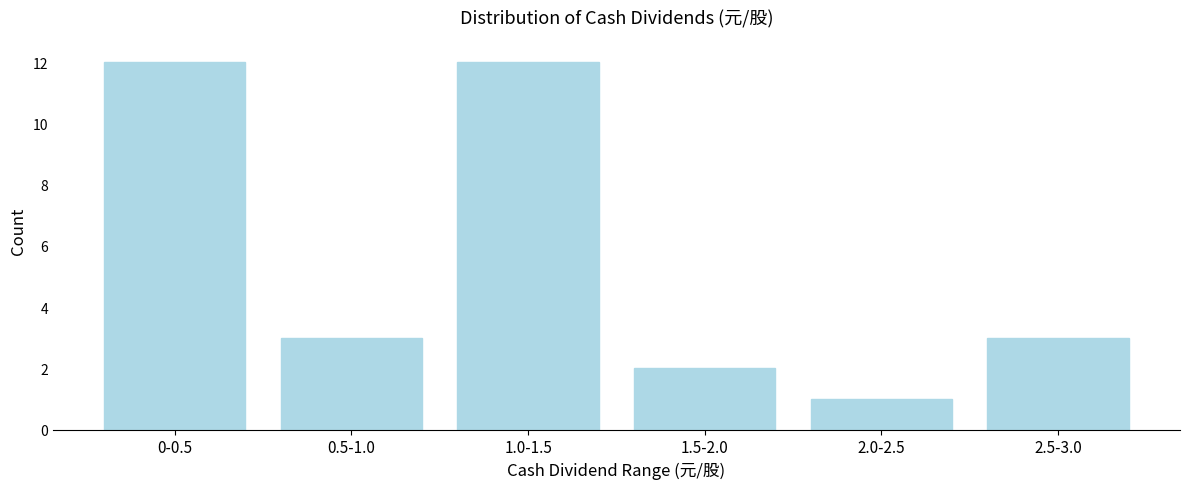

Reading left to right, transcribe all the data shown in this chart.

0-0.5=12	0.5-1.0=3	1.0-1.5=12	1.5-2.0=2	2.0-2.5=1	2.5-3.0=3